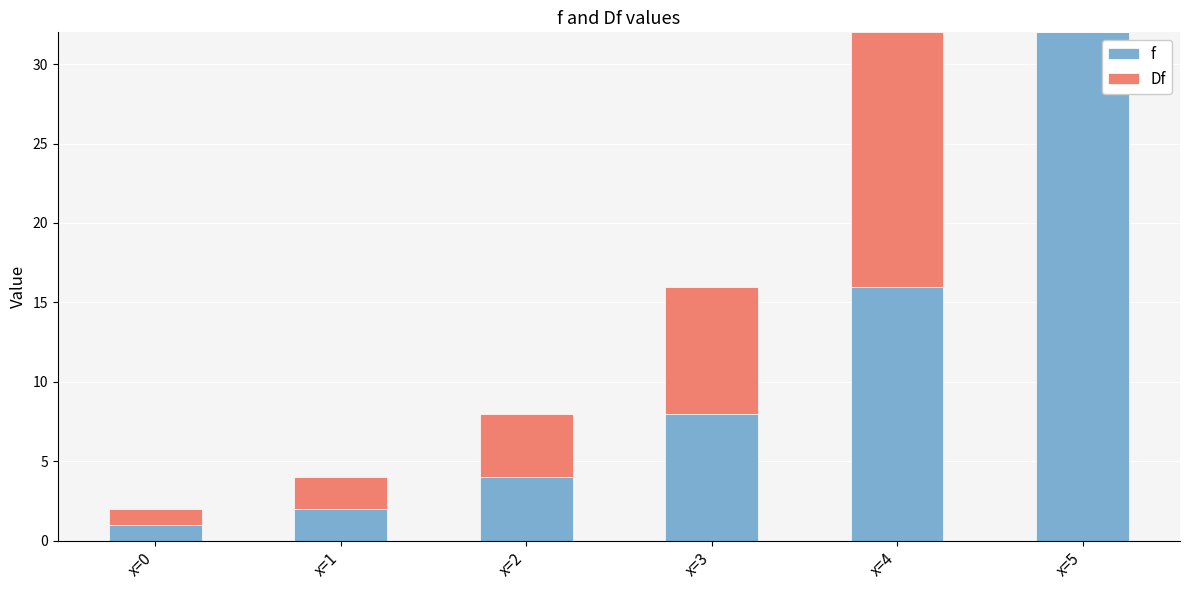

What are all the series names shown in the legend?

f, Df